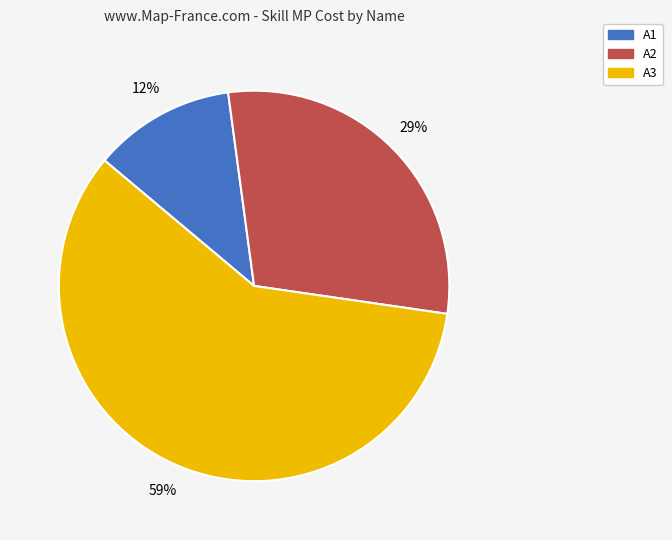

Is there a majority slice in this chart?

Yes